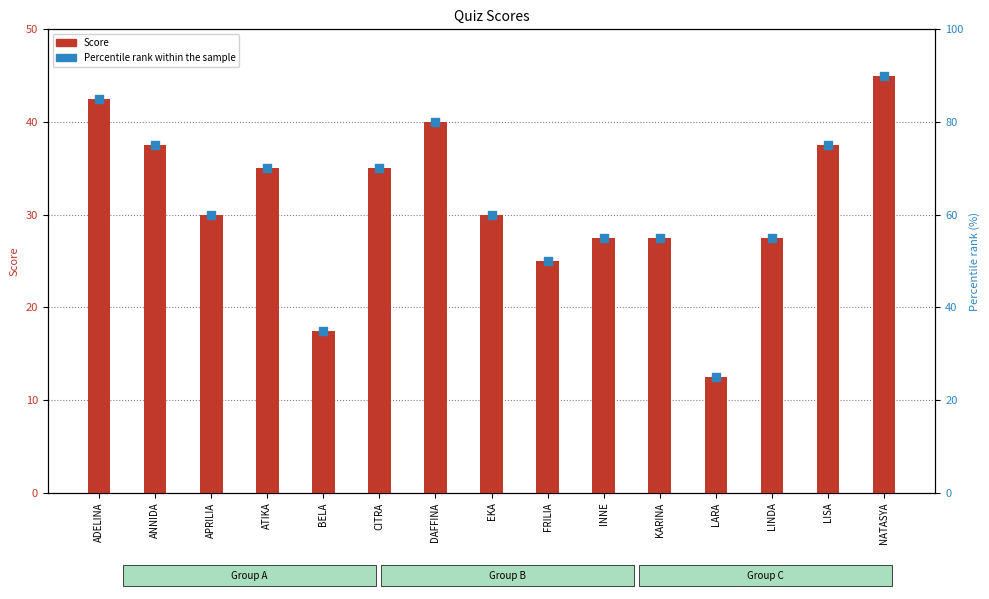

Is the value of Percentile rank within sample at APRILIA greater than the value of Score at APRILIA?

Yes